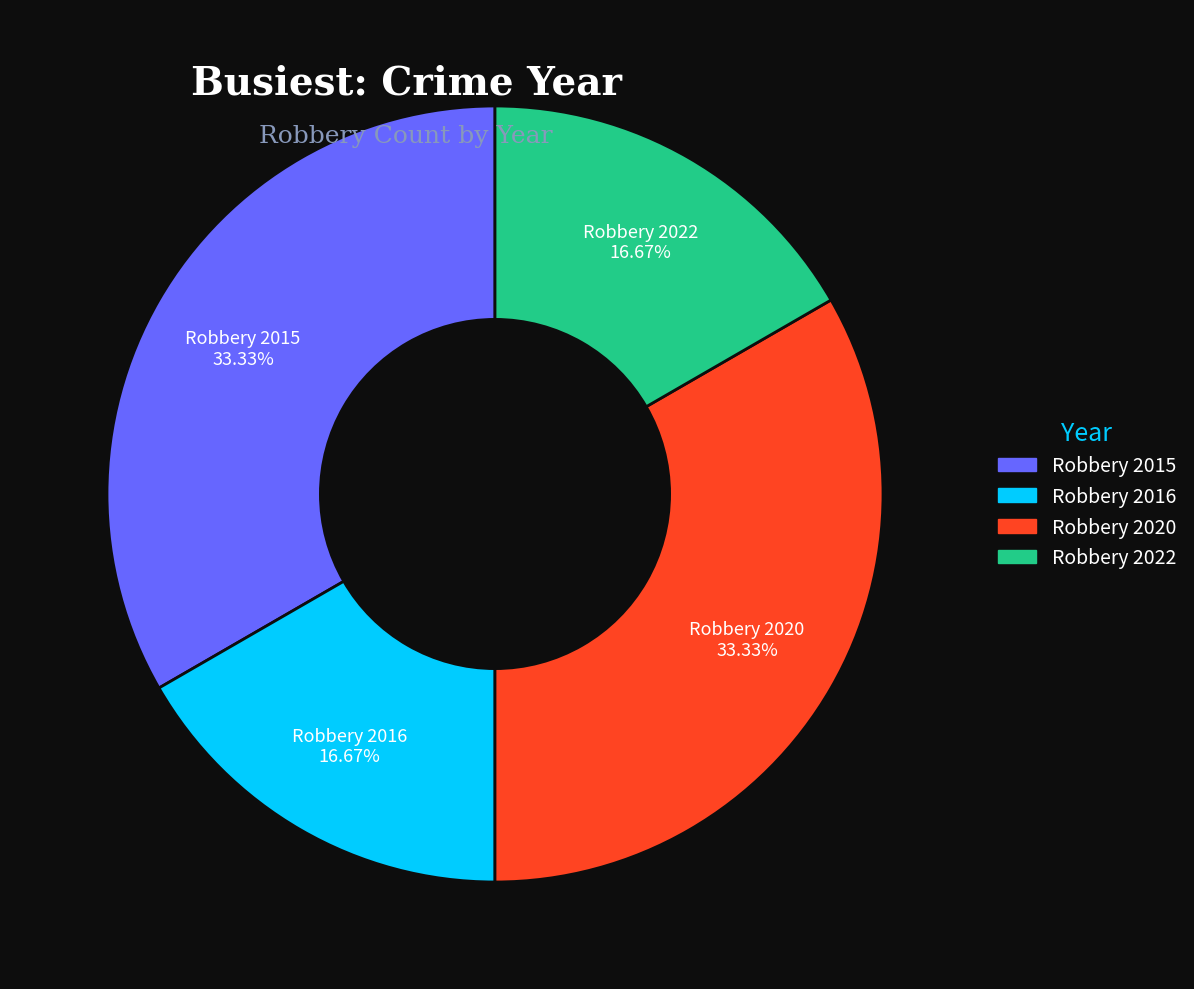

What is the ratio of the value at Robbery 2015 to the value at Robbery 2016?

2.0